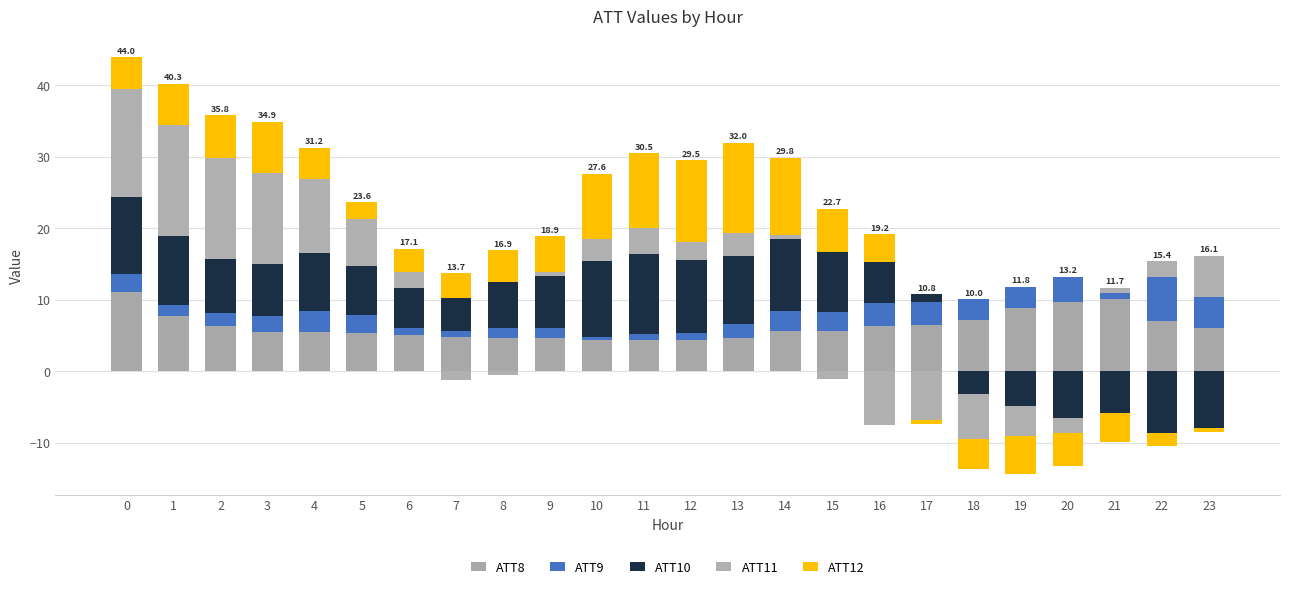

Are the bars horizontal?

No